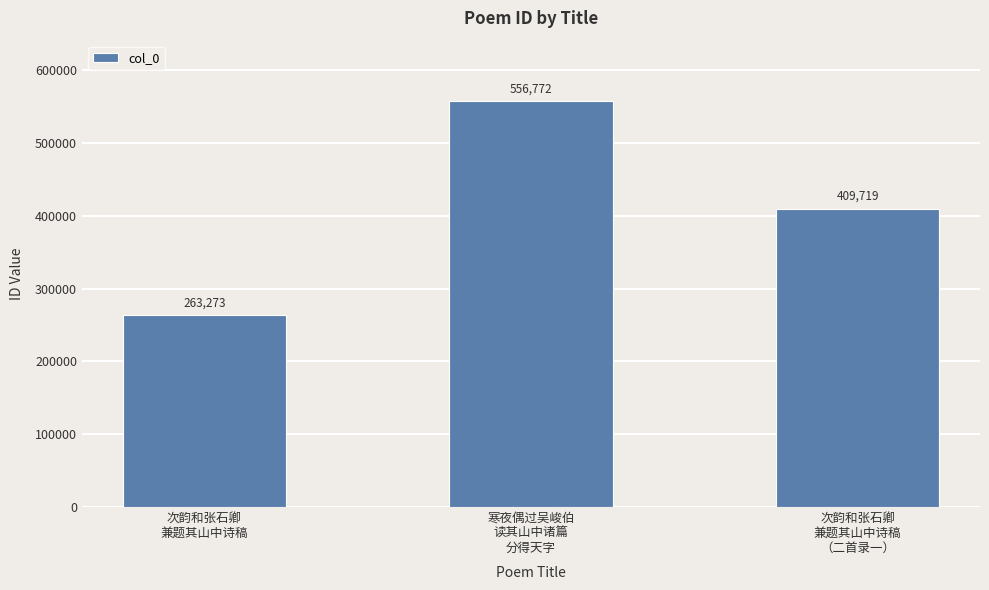

What value does the data have at 寒夜偶过吴峻伯
读其山中诸篇
分得天字, to the nearest 100?

556800